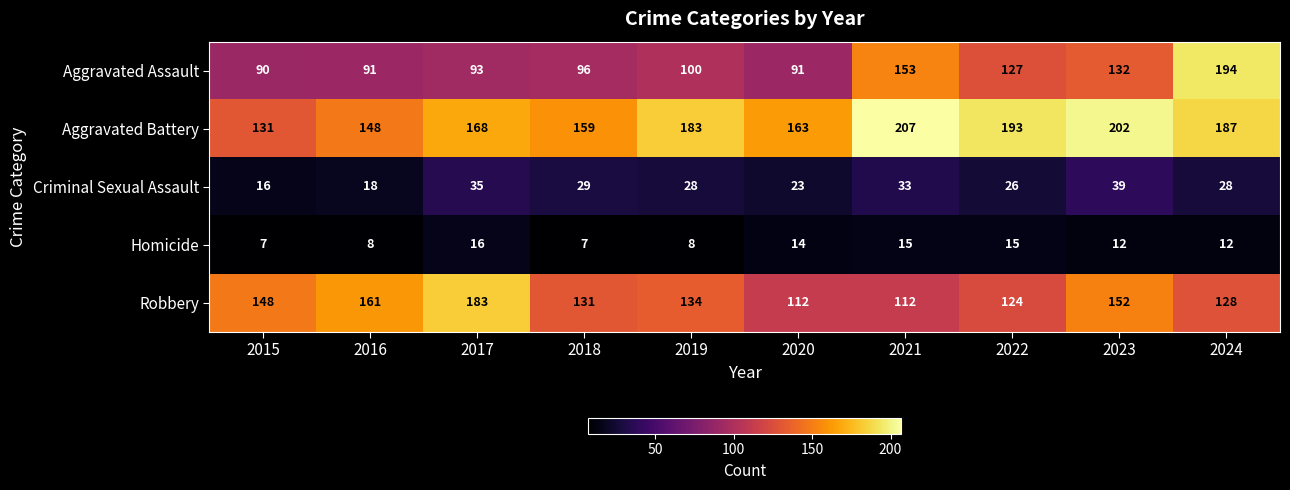

What is the total value across all series at 2023?

537